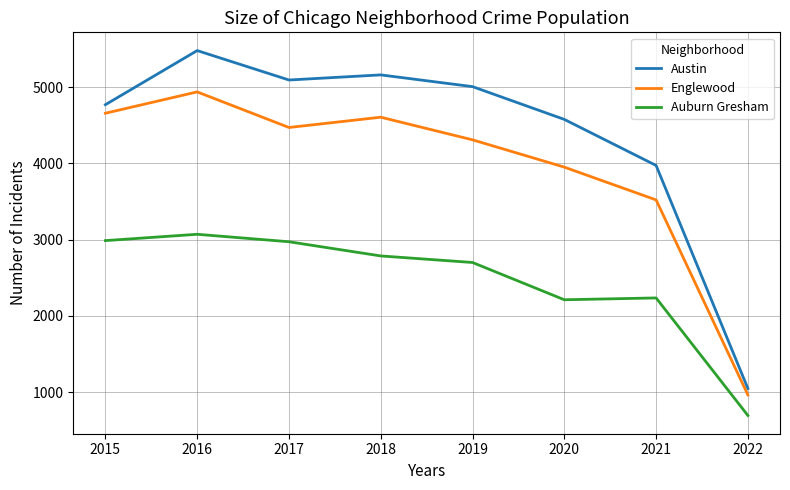

Does the chart have visible grid lines?

Yes